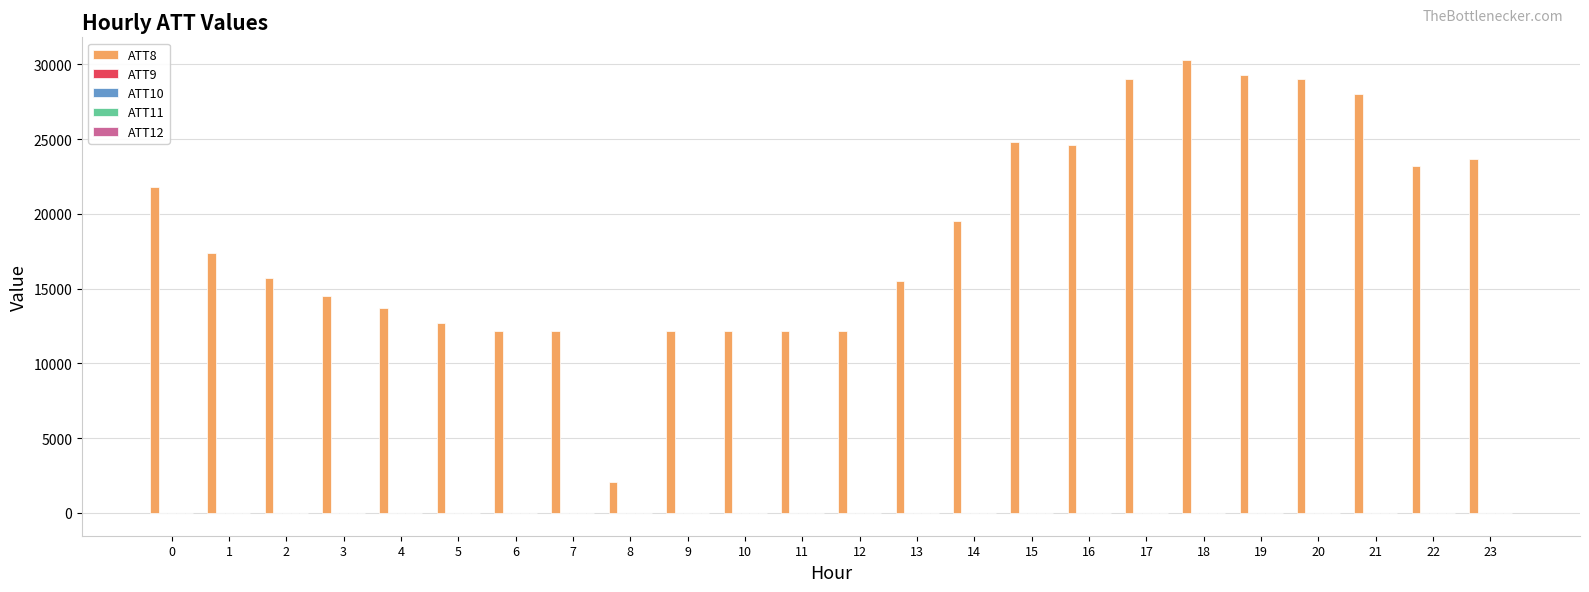

Count the number of categories in the chart.

24